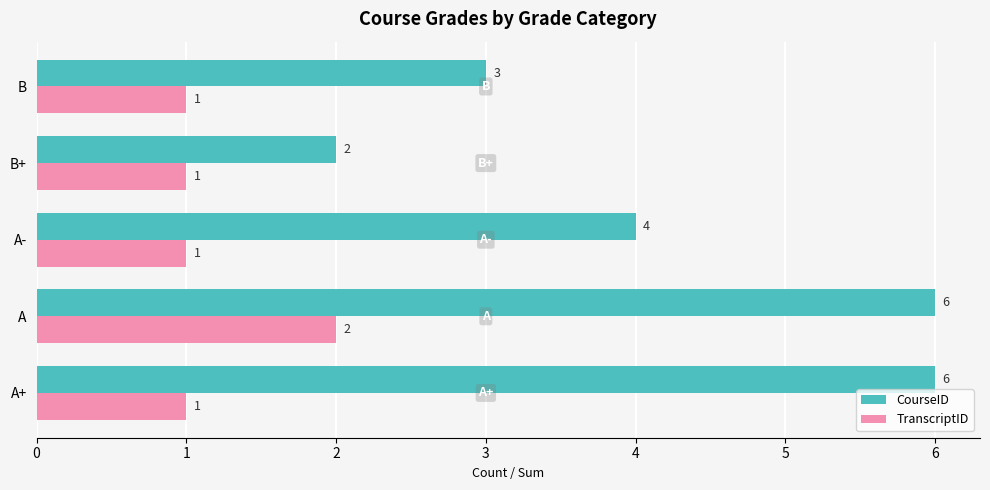

Is the value of CourseID at A- greater than the value of TranscriptID at A-?

Yes